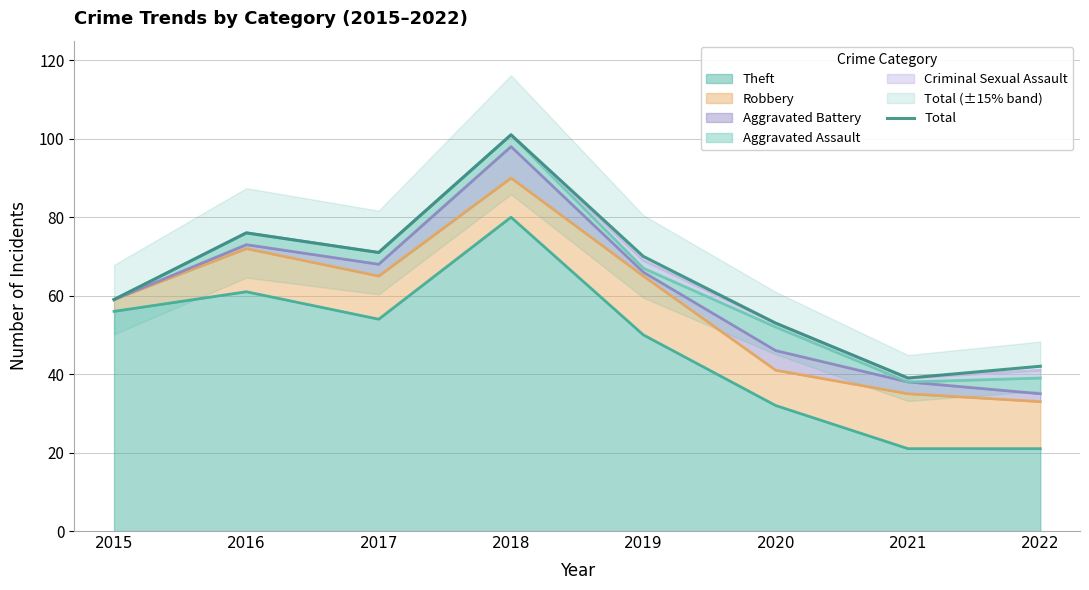

How many interior local peaks (higher than both neighbors) does the data have?

2